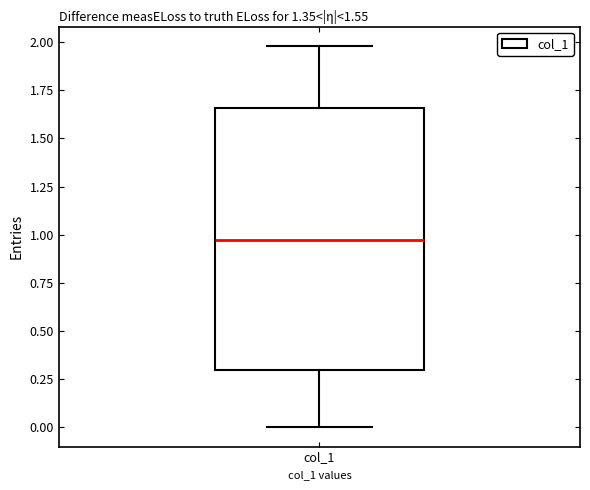

Read this box plot against the y-axis: the position of the median line, the range covered by the box, and the ends of both whiskers. The values are not printed on the chart, so give them approximately, as read against the axis.

median 1.00, box 0.30 to 1.65, whiskers 0.00 to 2.00